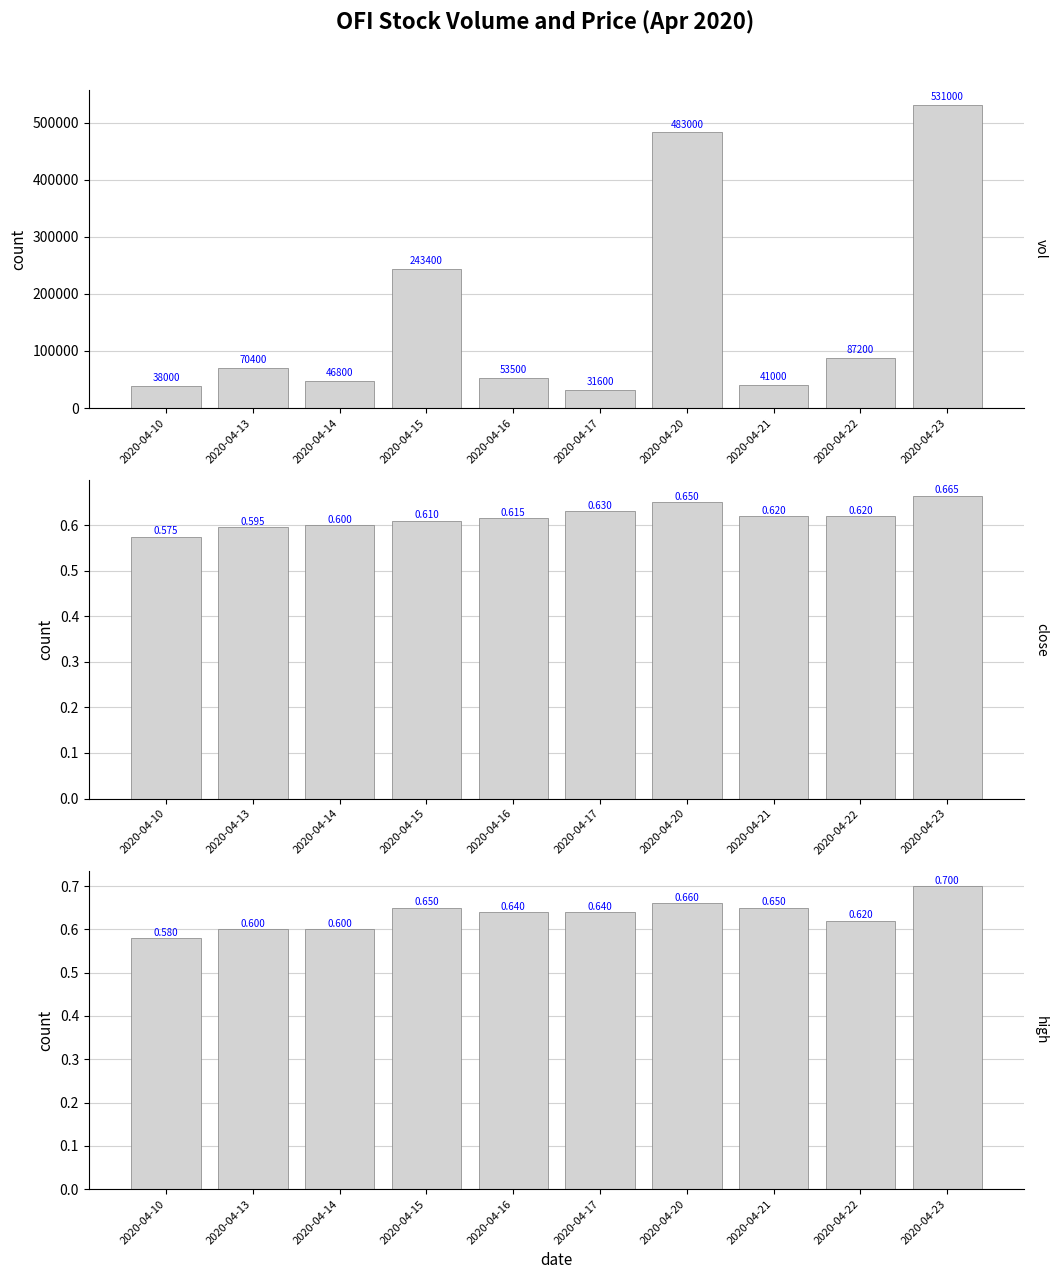

Does the chart contain stacked bars?

No